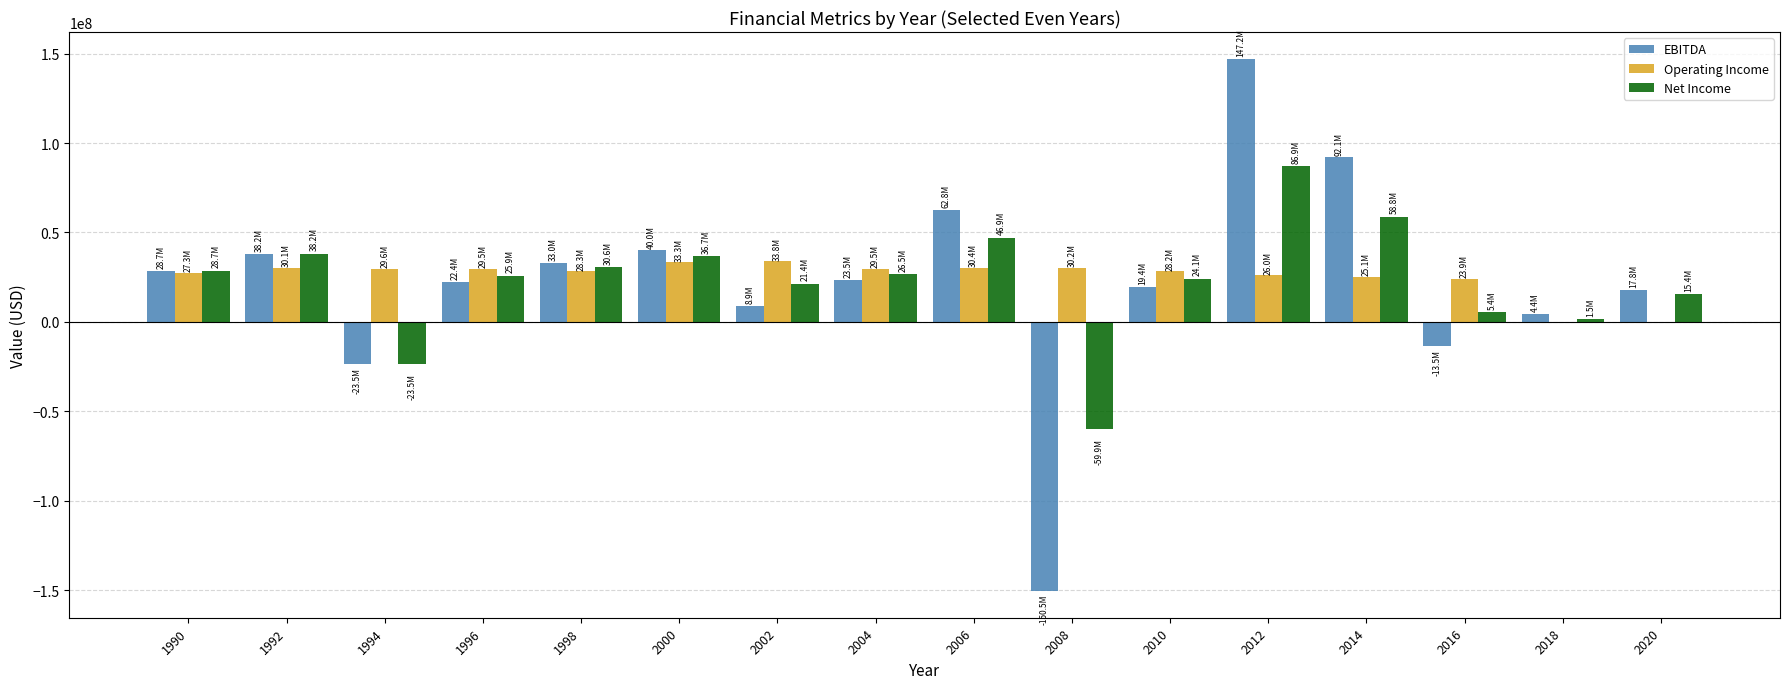

Is it true that Net Income equals 86465323 at 2014?

False